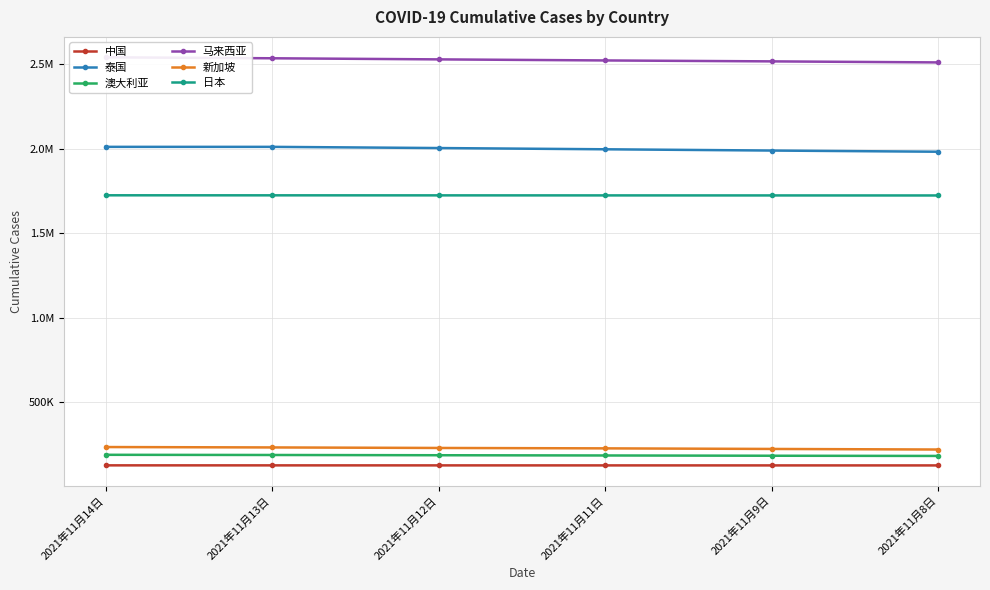

How many values in the 日本 series exceed 1724378?

2